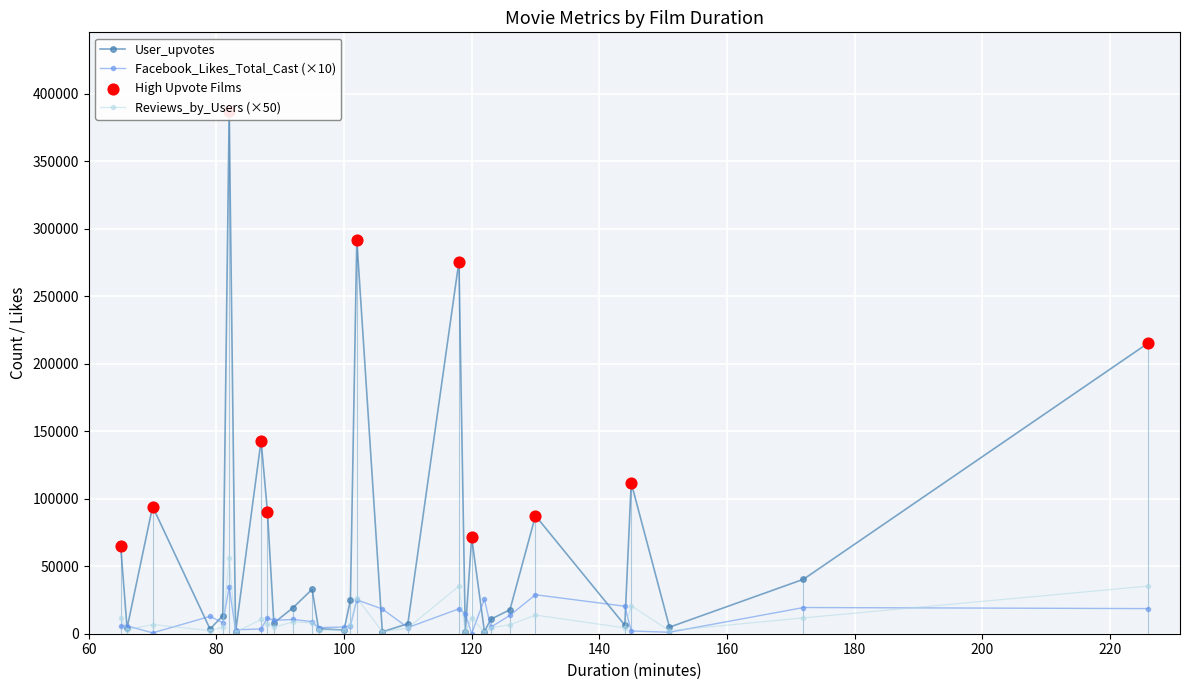

At which category is the sum across all series the highest?

82